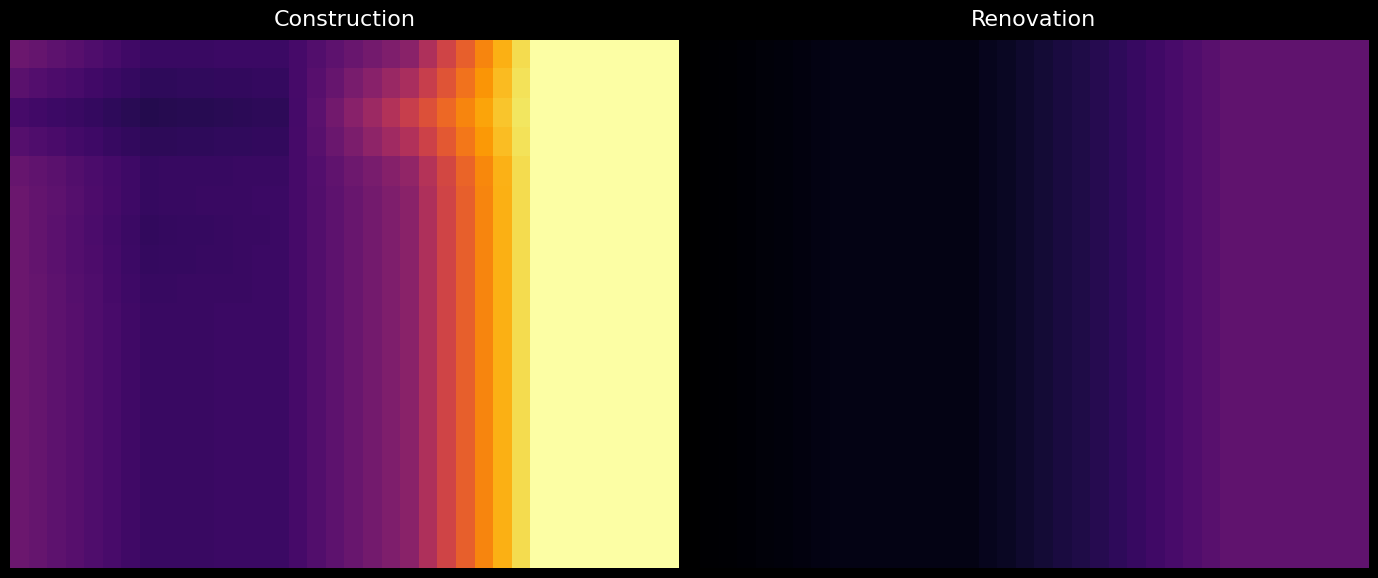

What is the maximum value shown in the chart?

52.0